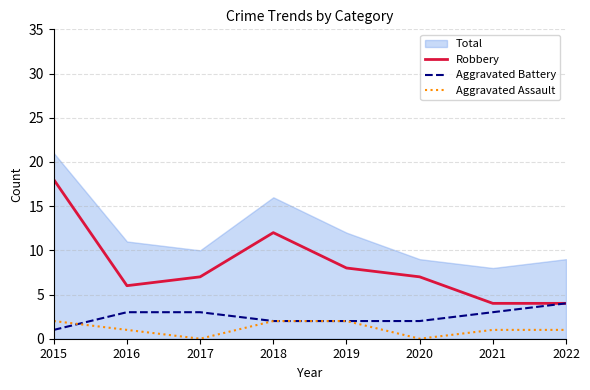

At which category does Aggravated Assault reach its first local valley?

2017